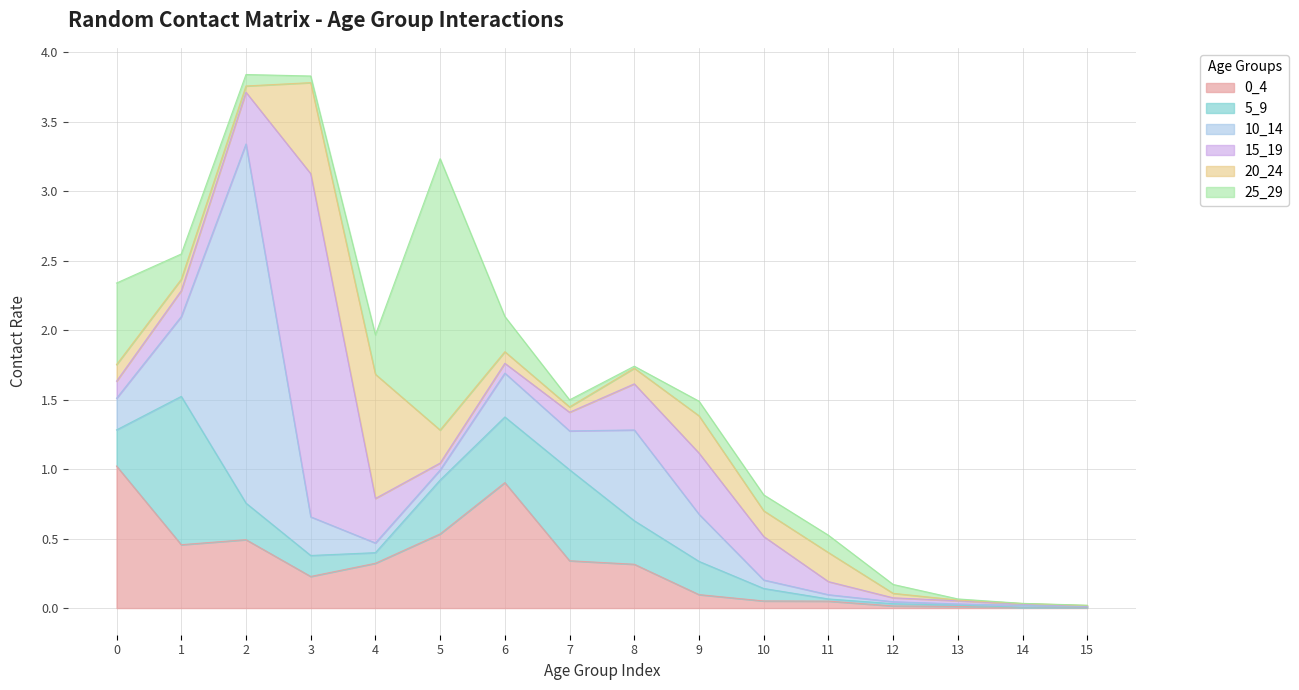

True or false: 20_24 and 15_19 intersect in this chart.

True